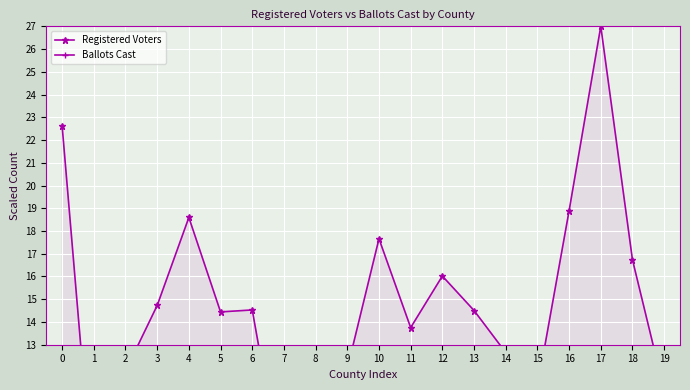

True or false: Ballots Cast has a value of 9.9 at 17.

True